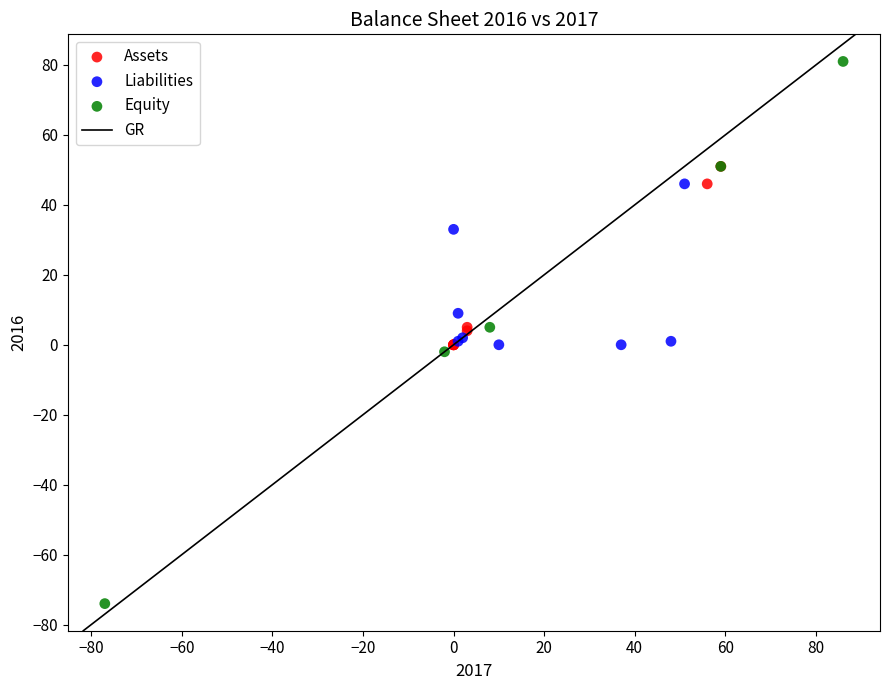

Which series reaches the maximum Y coordinate?

Equity